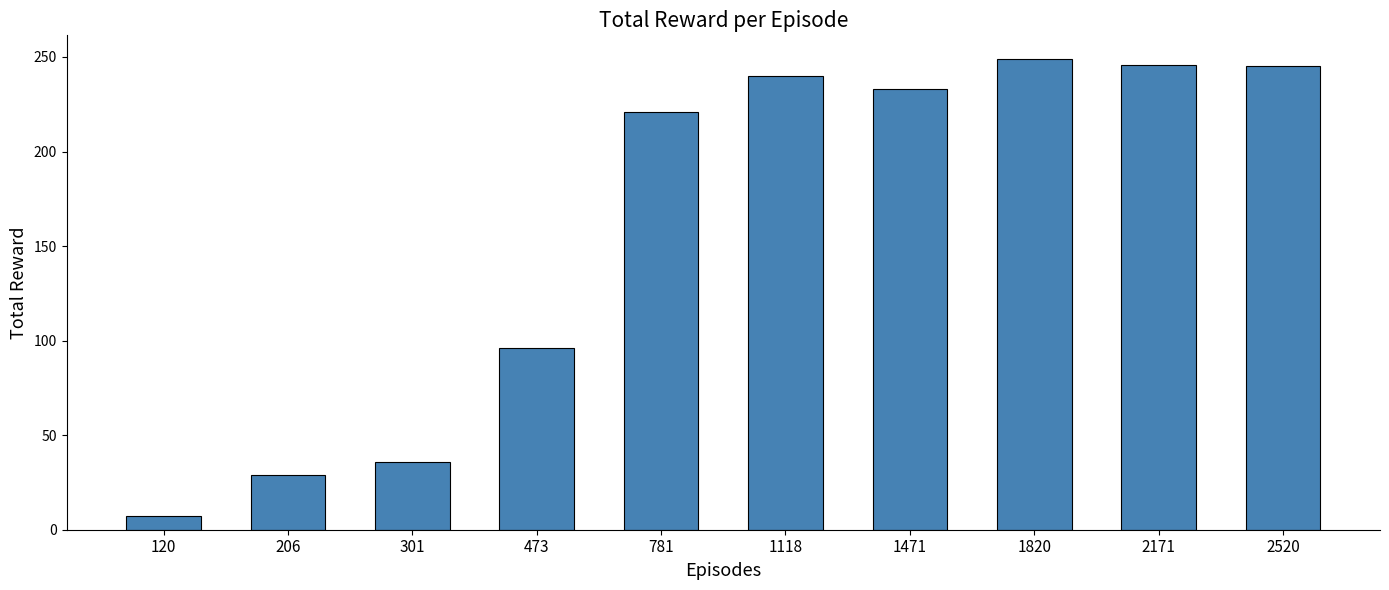

How many bars are there in total?

10